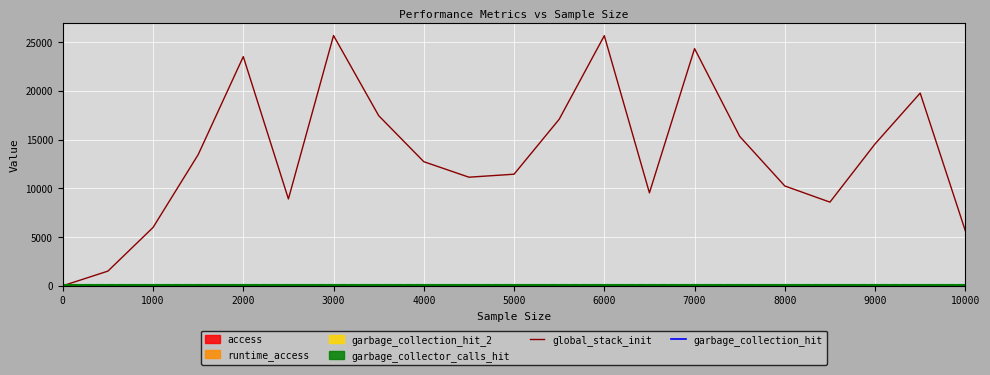

In garbage_collection_hit, how many points are higher than both neighbors (excluding endpoints)?

5